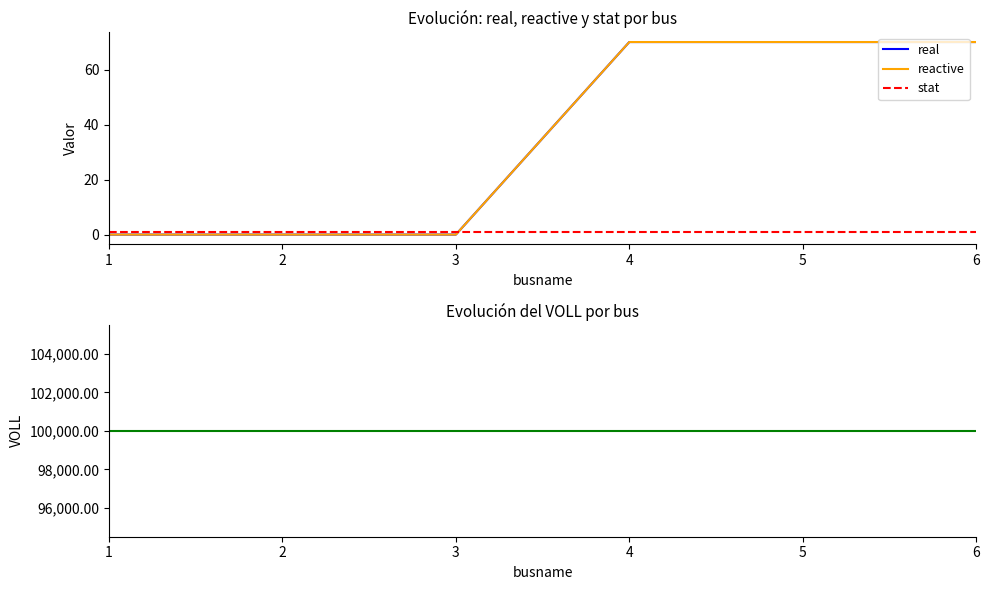

The stat series shows 0 at 1. True or false?

False